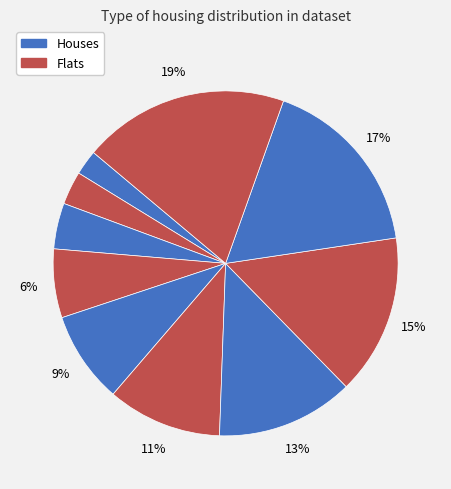

How many segments does this pie chart have?

10